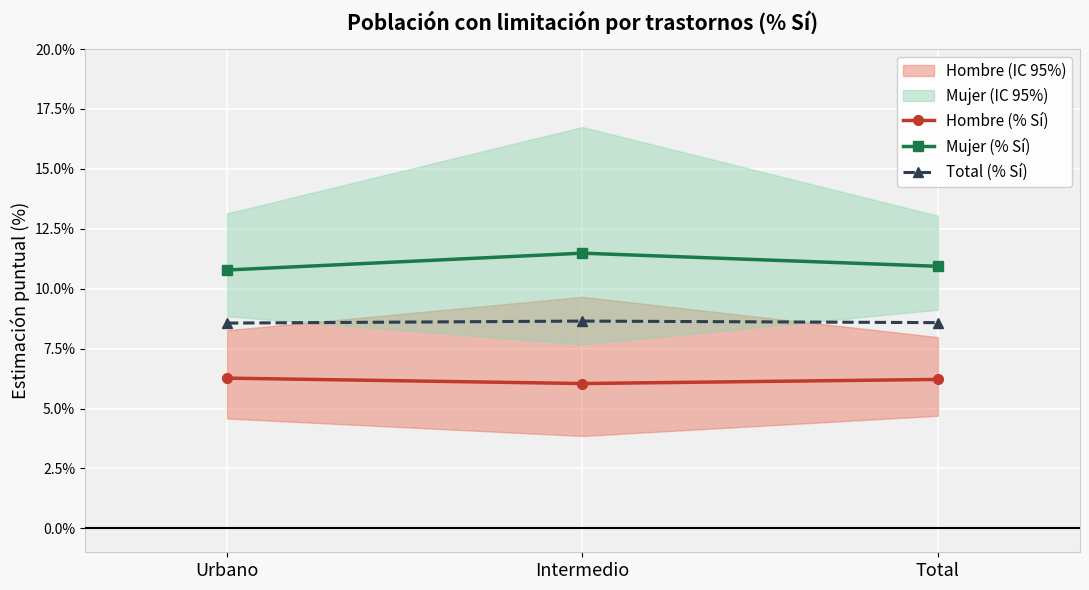

What are all the series names shown in the legend?

Hombre (% Sí), Mujer (% Sí), Total (% Sí)